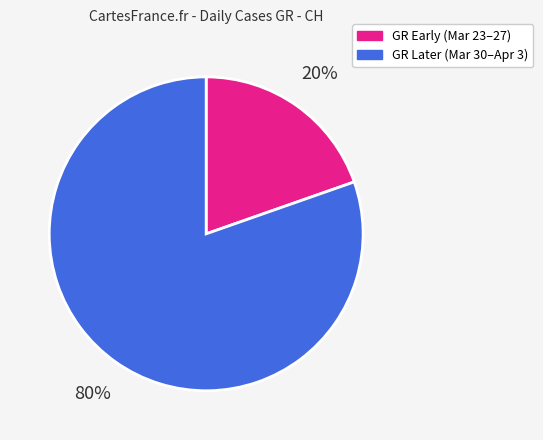

Does any single category account for the majority?

Yes